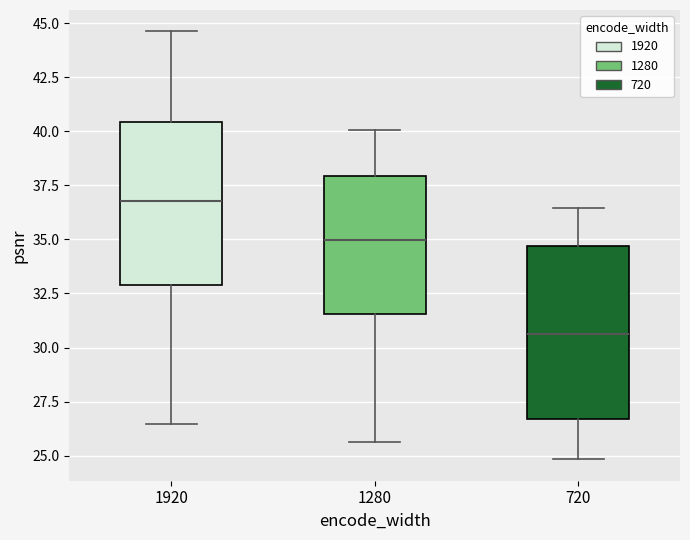

Where does the upper whisker of the box at x = 1920 end on the y-axis? The values are not printed on the chart, so give them approximately, as read against the axis.

44.5